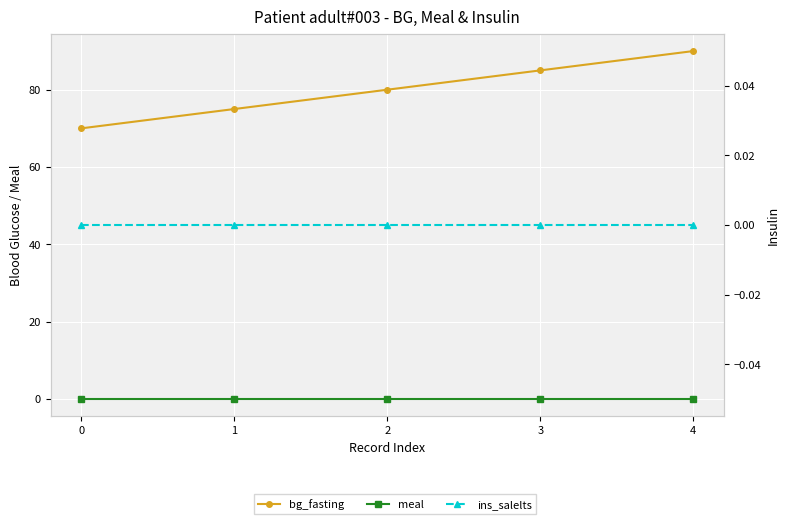

True or false: bg_fasting and ins_salelts cross at least once.

False